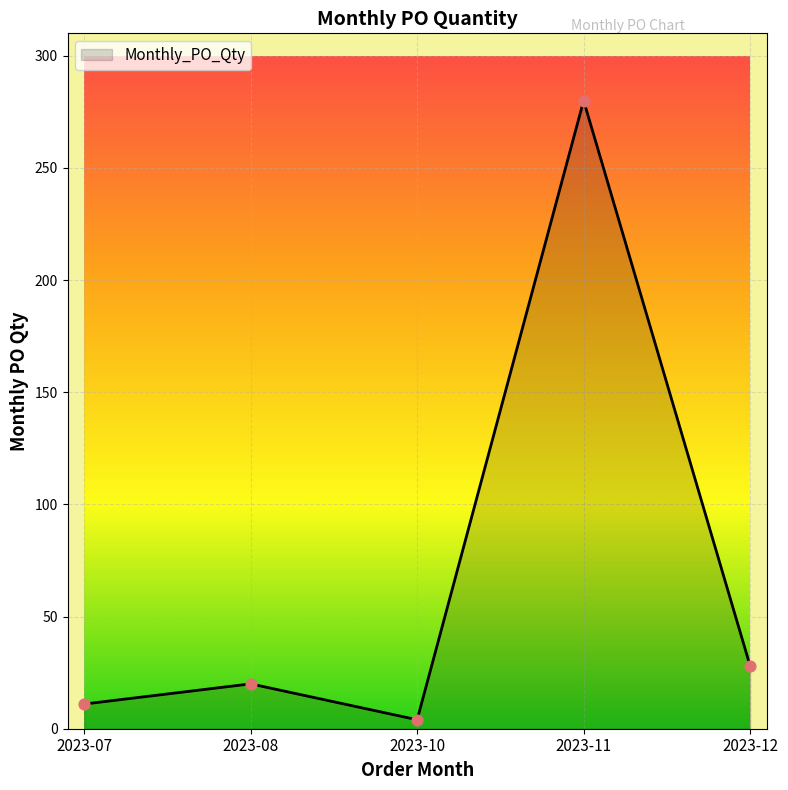

What is the ratio of the value at 2023-11 to the value at 2023-08?

14.0